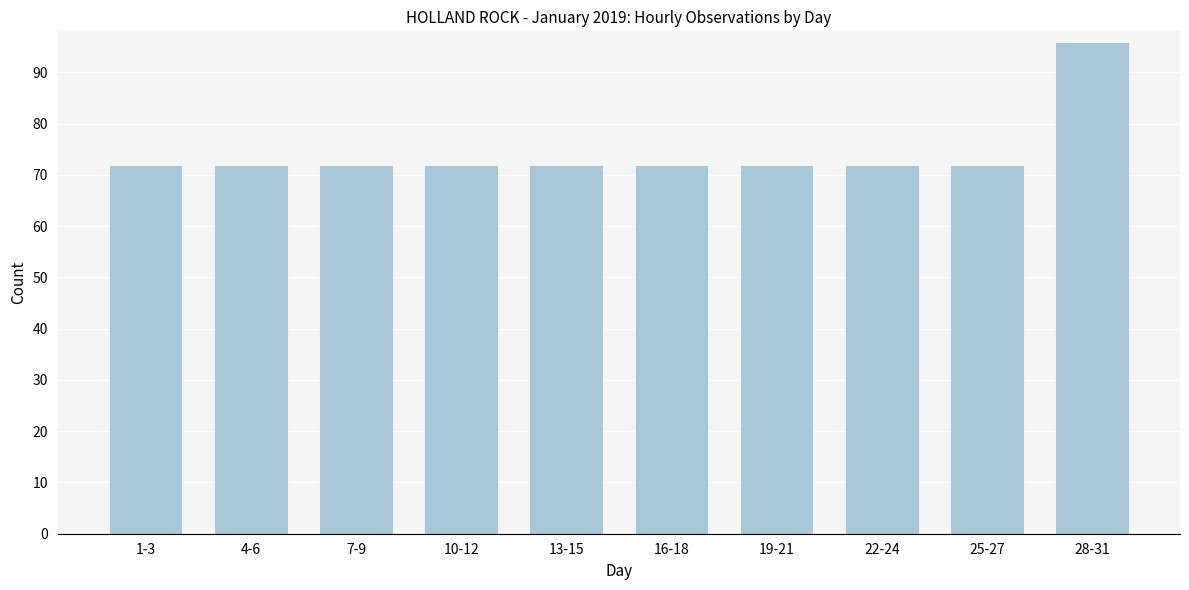

Reading left to right, list all the values displayed in this chart.

72	72	72	72	72	72	72	72	72	96